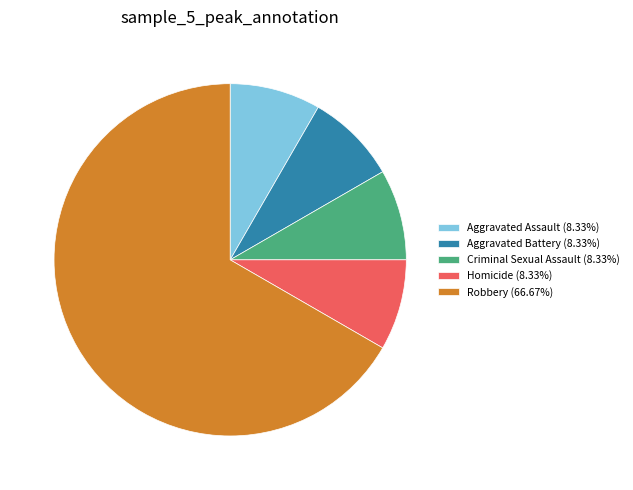

Do Criminal Sexual Assault (8.33%) and Aggravated Battery (8.33%) together represent more than half of the pie?

No